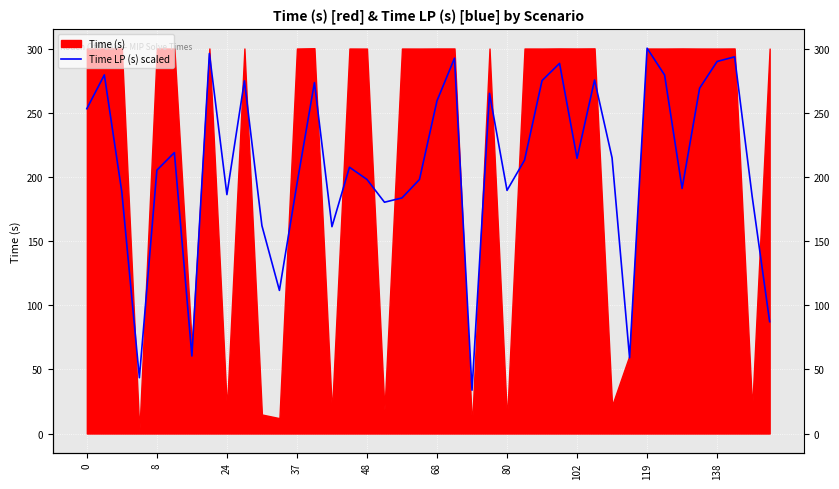

How many points are lower than both their immediate neighbors (excluding endpoints)?

11